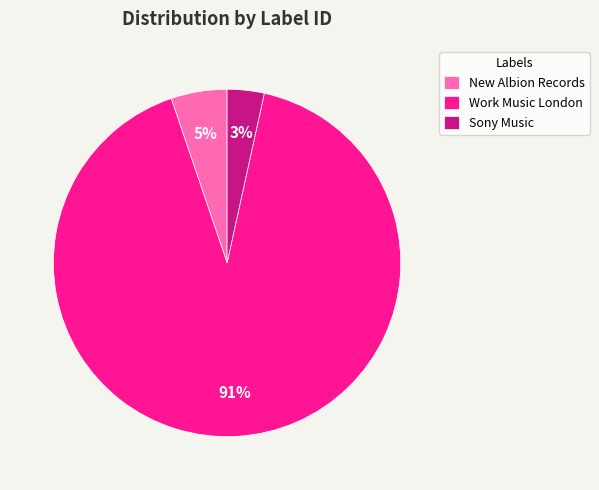

Which has a higher value, Work Music London or New Albion Records?

Work Music London